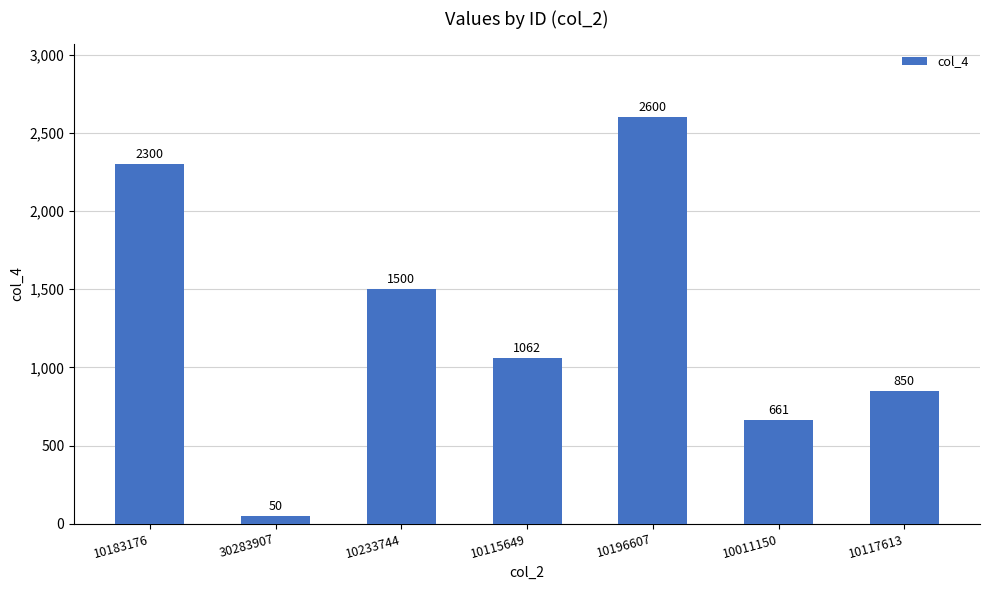

Where does the data first go above 1062?

10183176